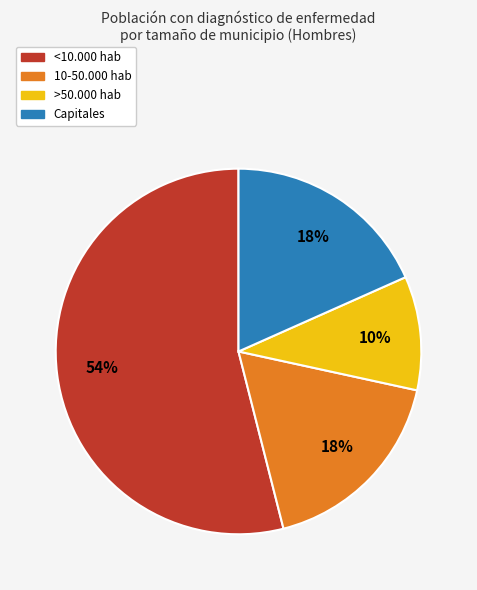

To the nearest percent, what percentage of the pie is 10-50.000 hab?

18%